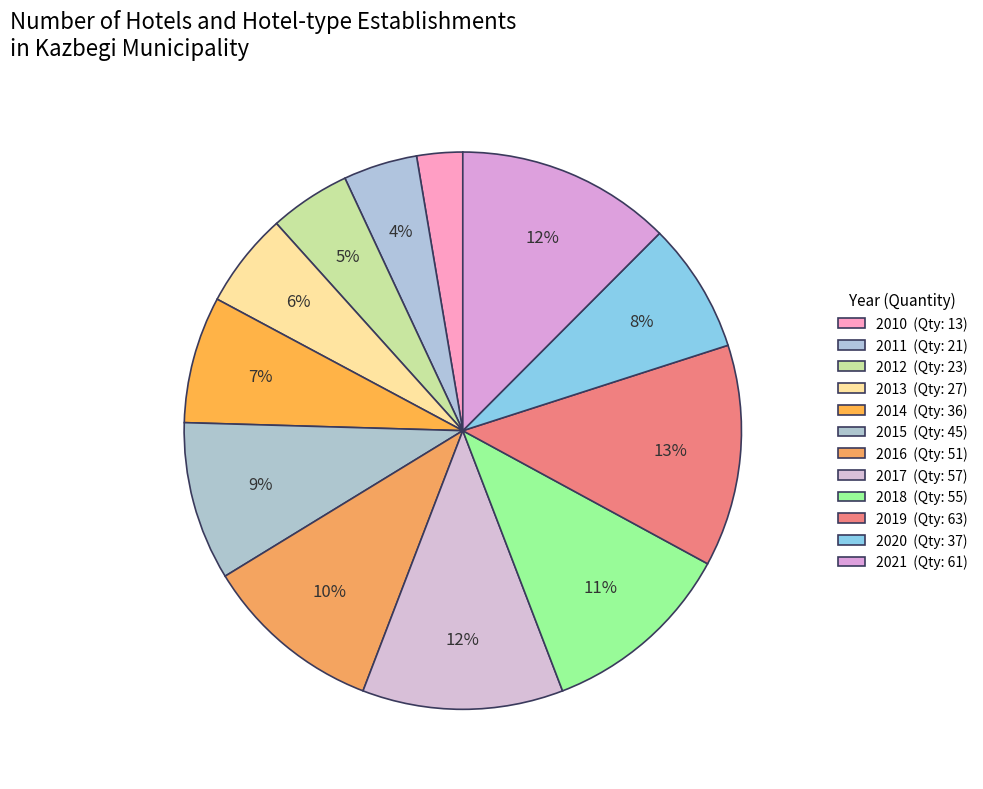

How many slices are in this pie chart?

12